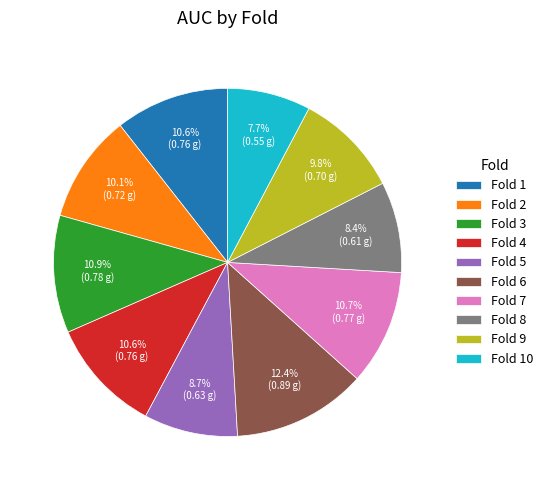

How many segments does this pie chart have?

10